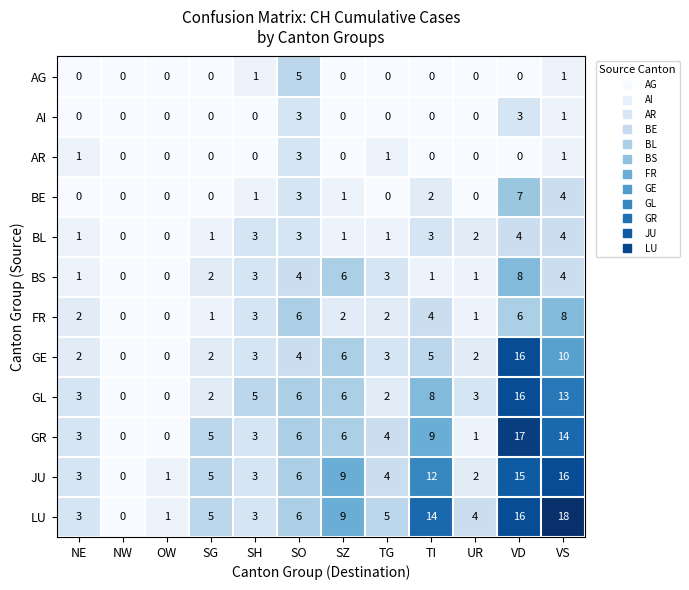

What is the sum of the BL values at SG and VD?

5